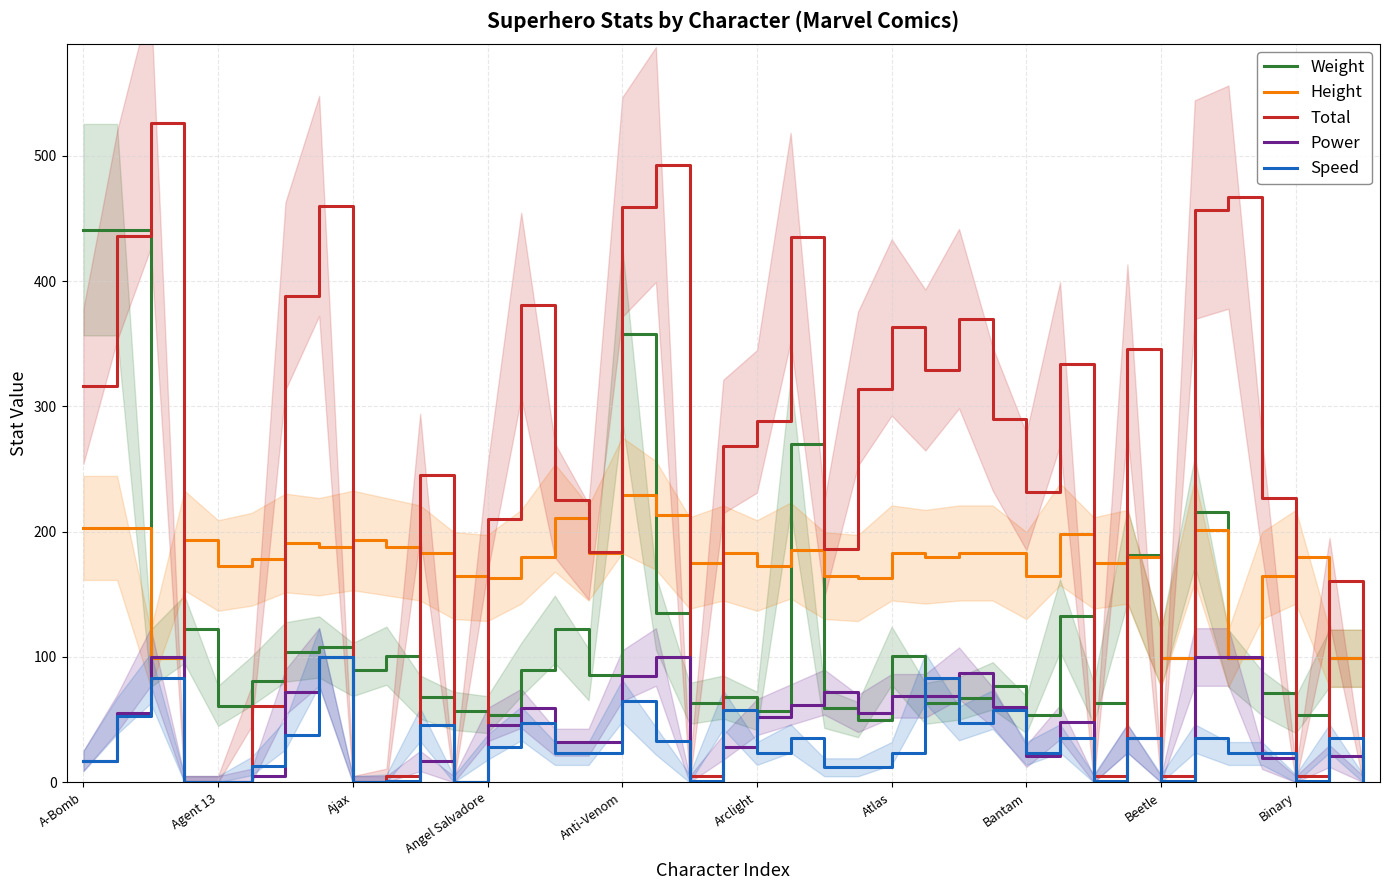

True or false: Power has a value of -51 at Ajax.

False